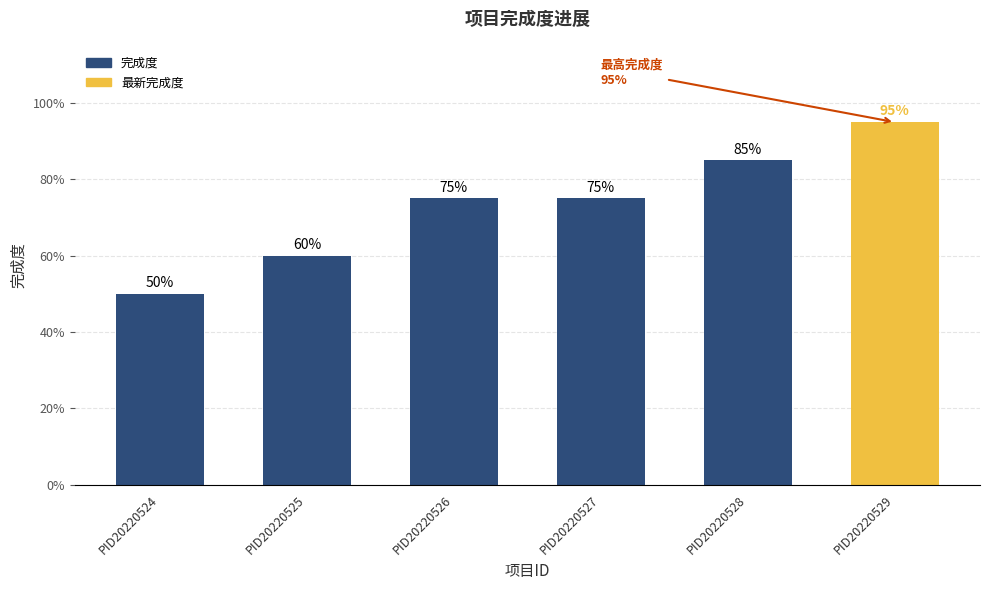

What is the maximum value shown in the chart?

0.9